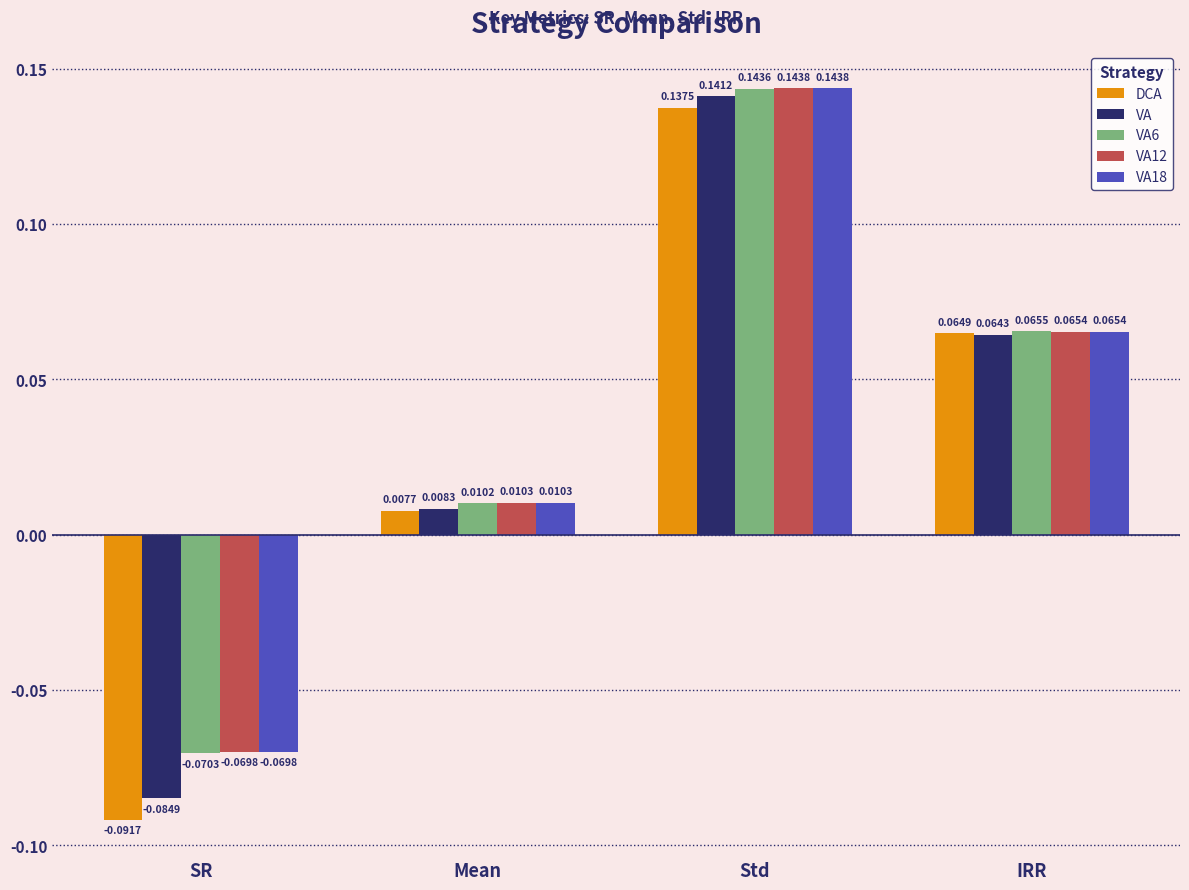

How many data points in VA6 are less than 0?

1